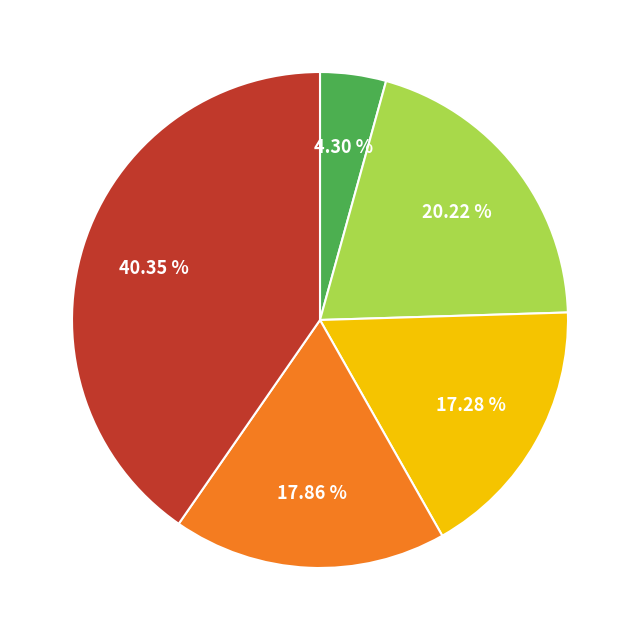

Does any single category account for the majority?

No